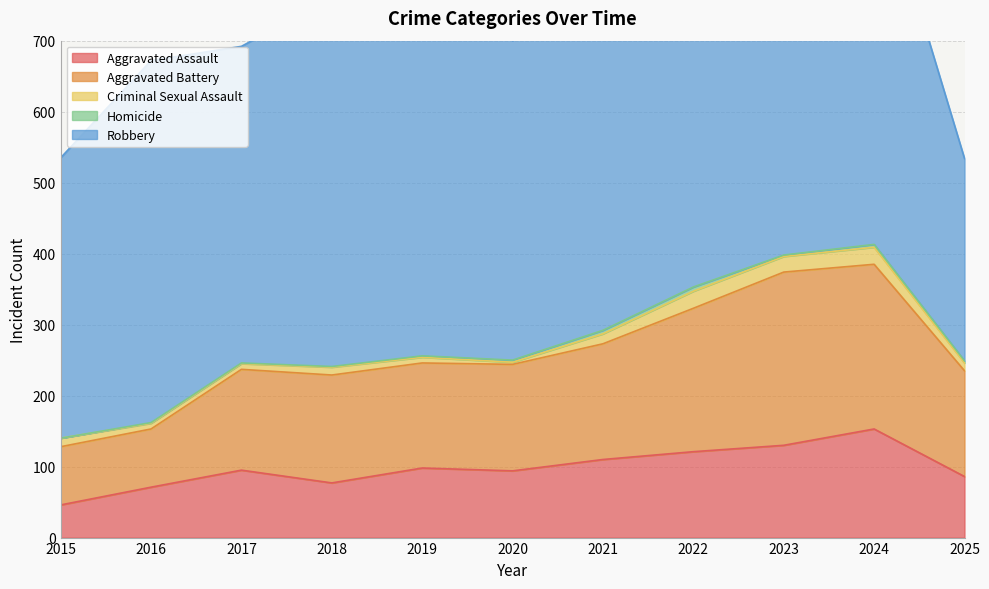

At 2020, list the series in order from smallest to largest.

Criminal Sexual Assault, Homicide, Aggravated Assault, Aggravated Battery, Robbery